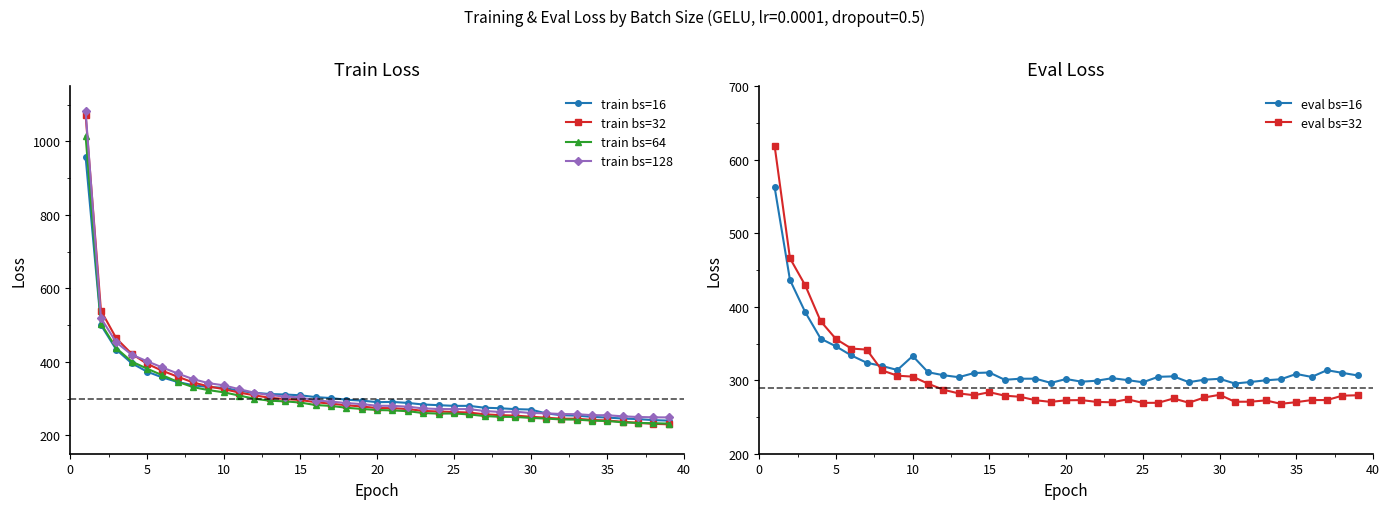

How many categories are shown in the chart?

39